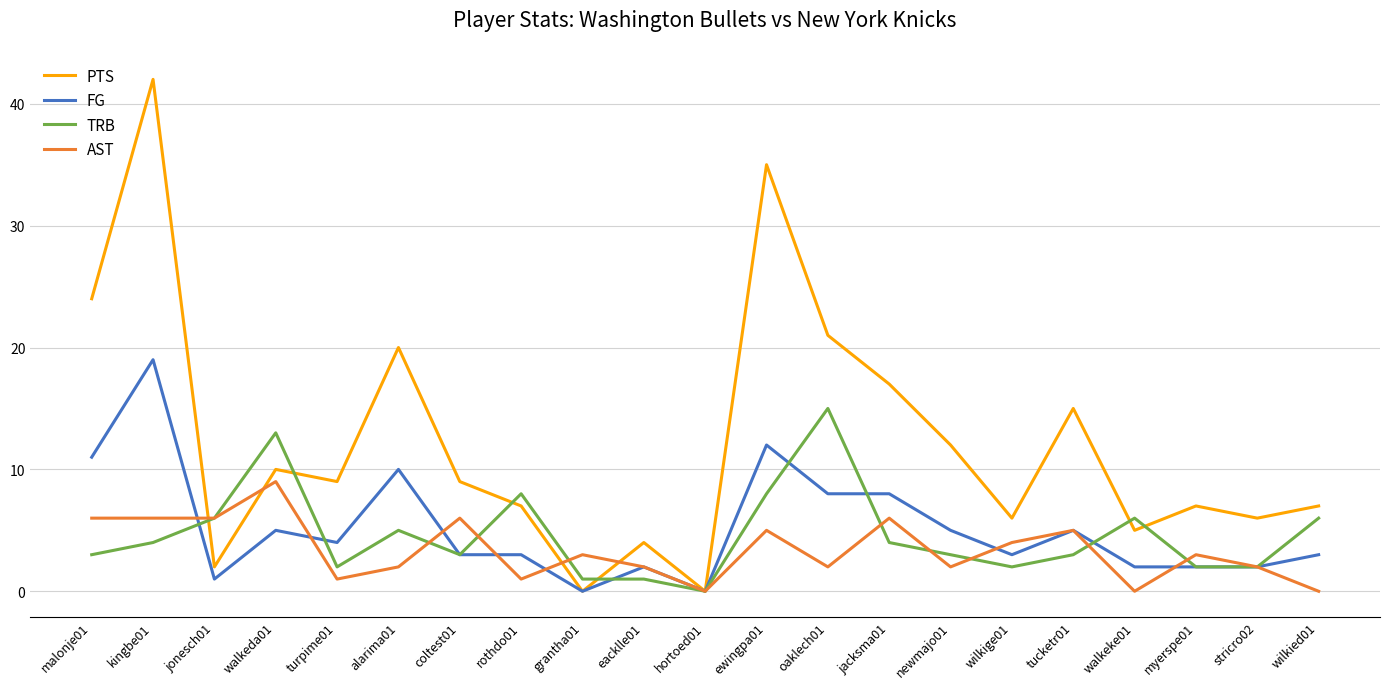

At which category is the sum across all series the highest?

kingbe01